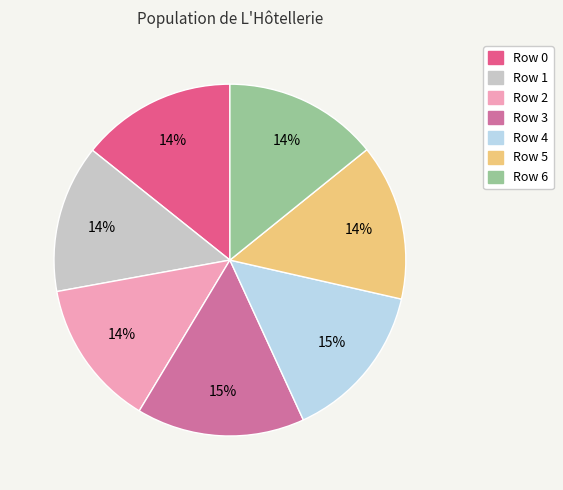

To the nearest percent, what is the average slice percentage?

14%